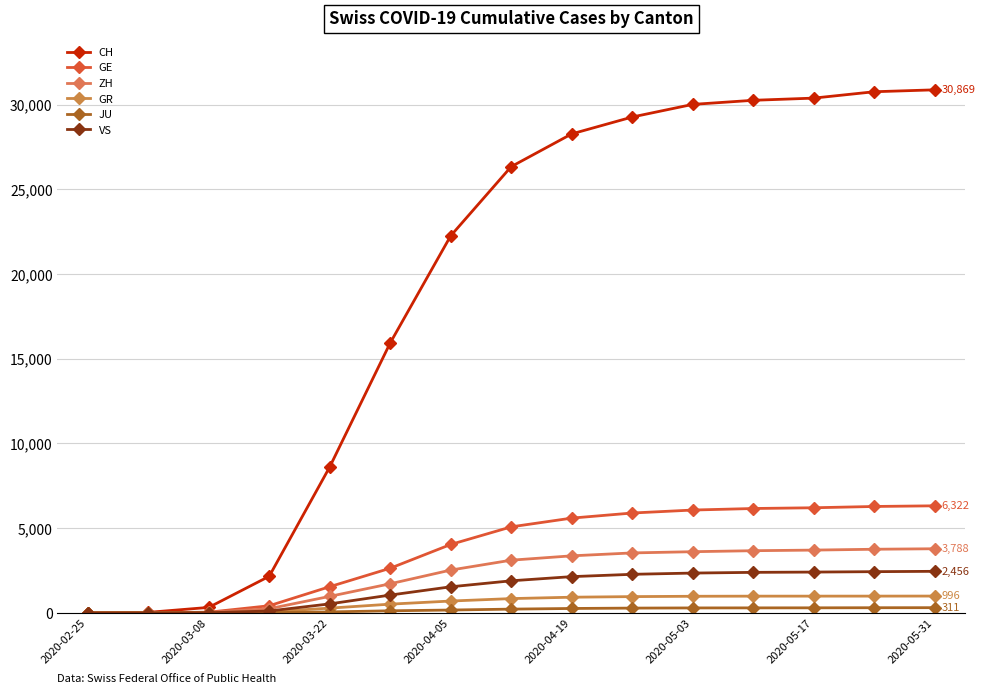

What is the average value of the VS series?

1442